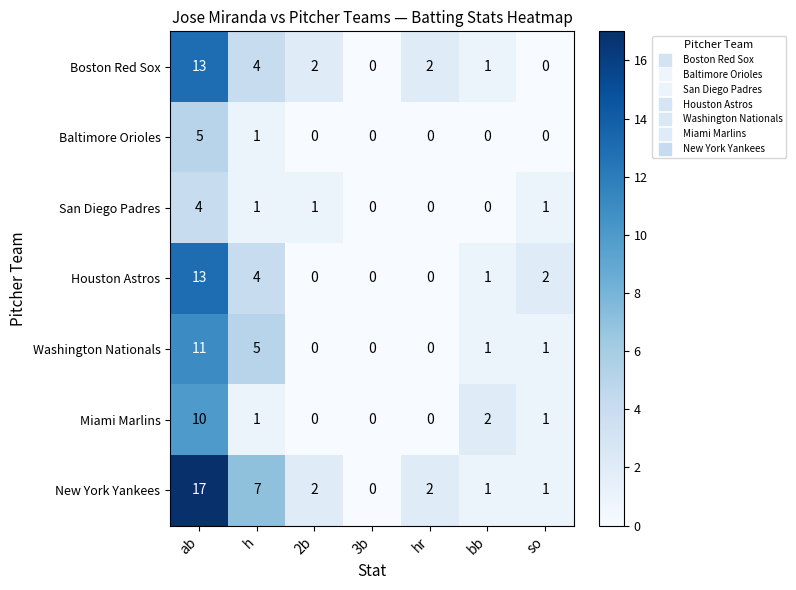

True or false: Boston Red Sox has a value of 0 at so.

True